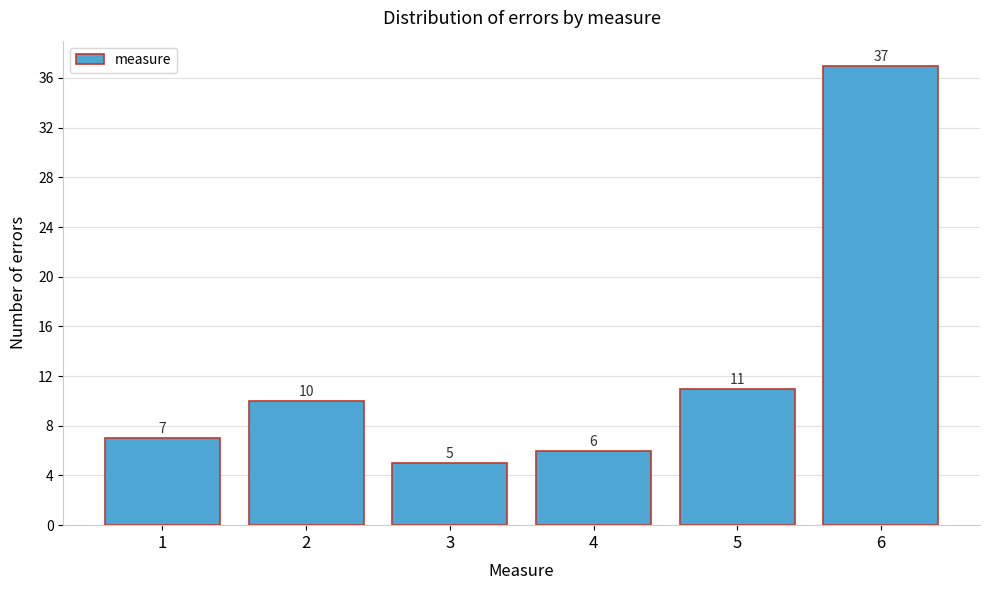

Reading right to left, list all the values displayed in this chart.

6=37	5=11	4=6	3=5	2=10	1=7